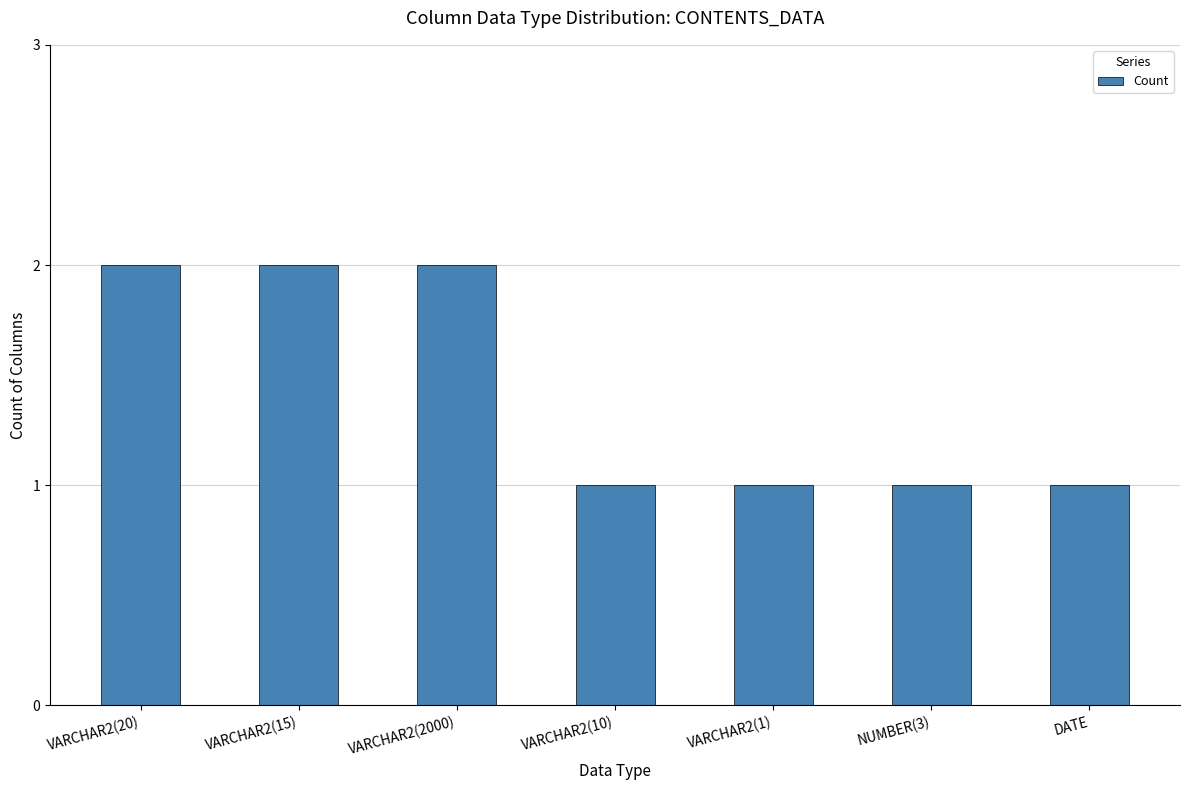

The value at VARCHAR2(2000) is 1. True or false?

False